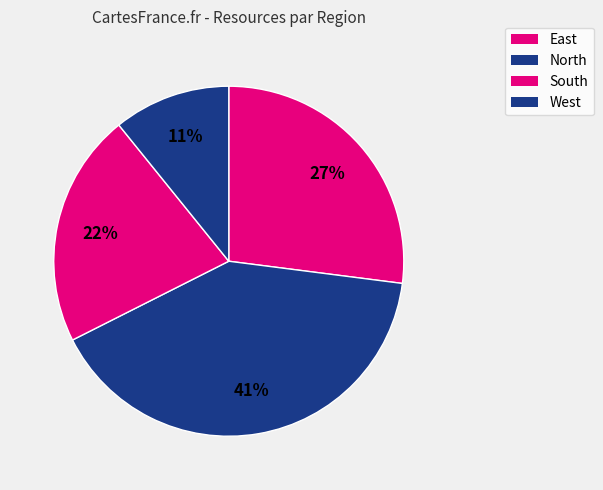

Count the number of slices in the pie.

4